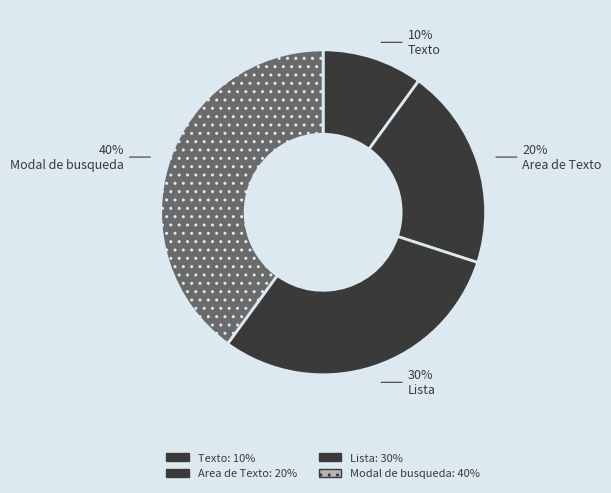

True or false: Texto accounts for 21% of the total.

False